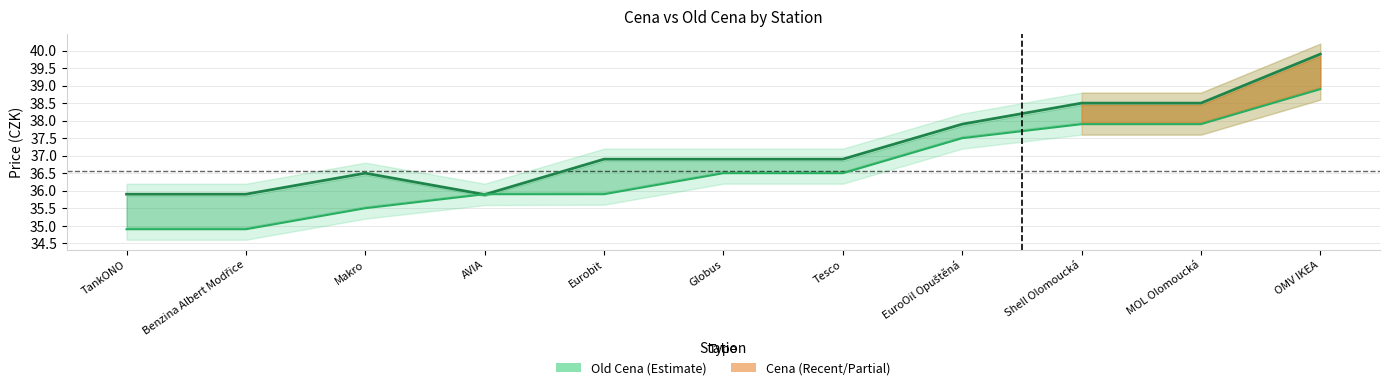

What position from the left is Globus?

6